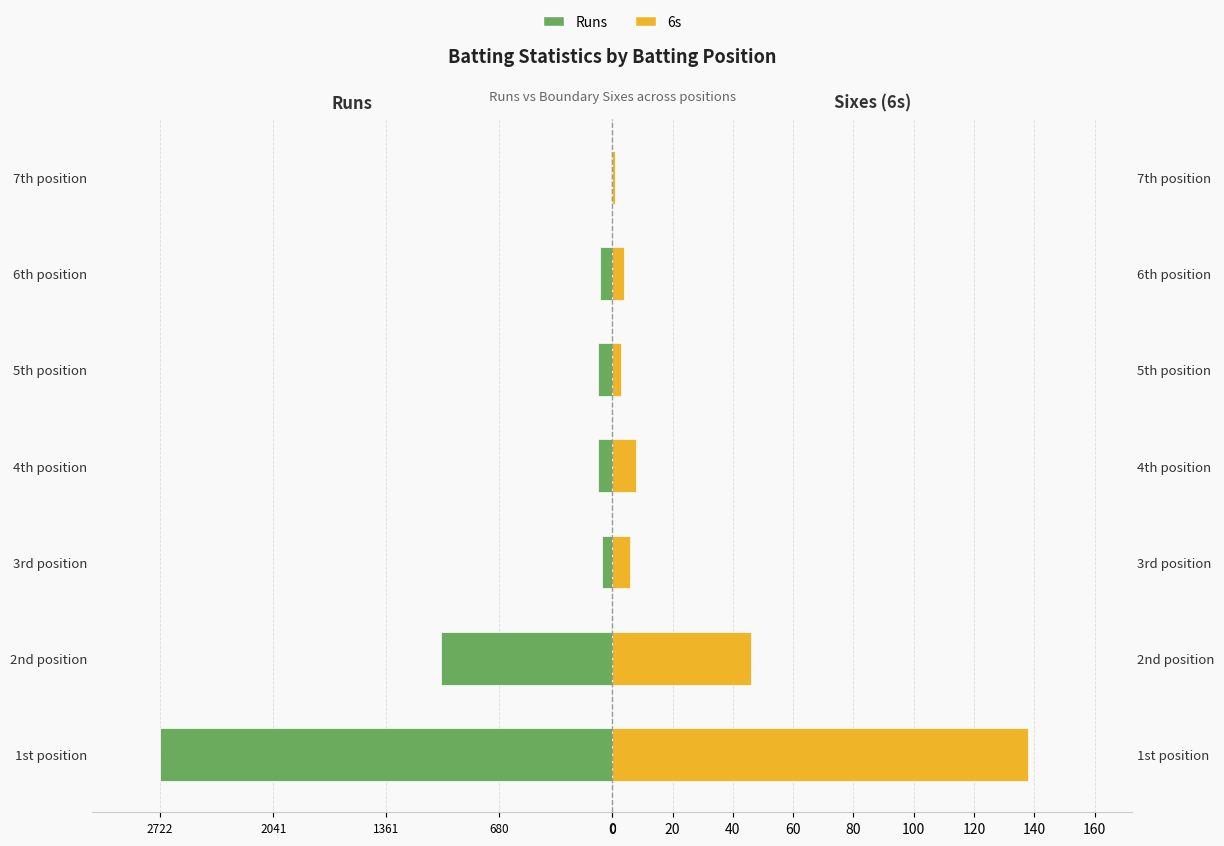

What value does the Runs series have at 6th position, to the nearest 100?

-100